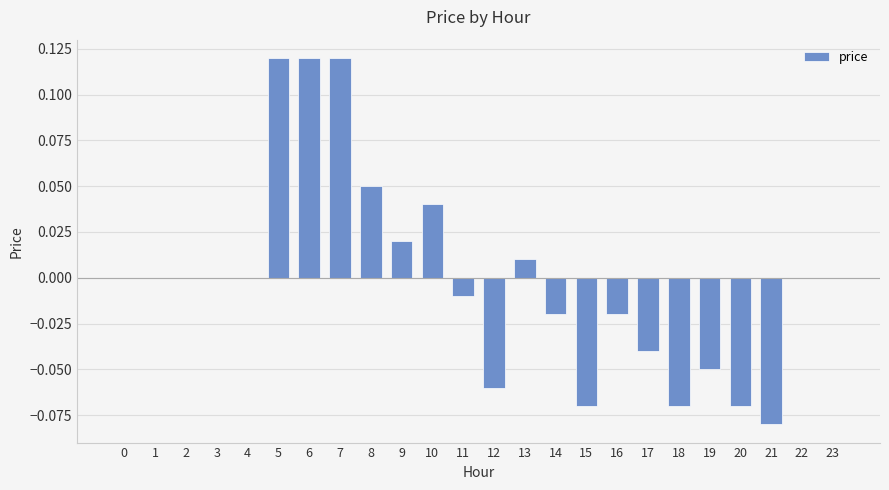

How many distinct data groups are displayed?

1